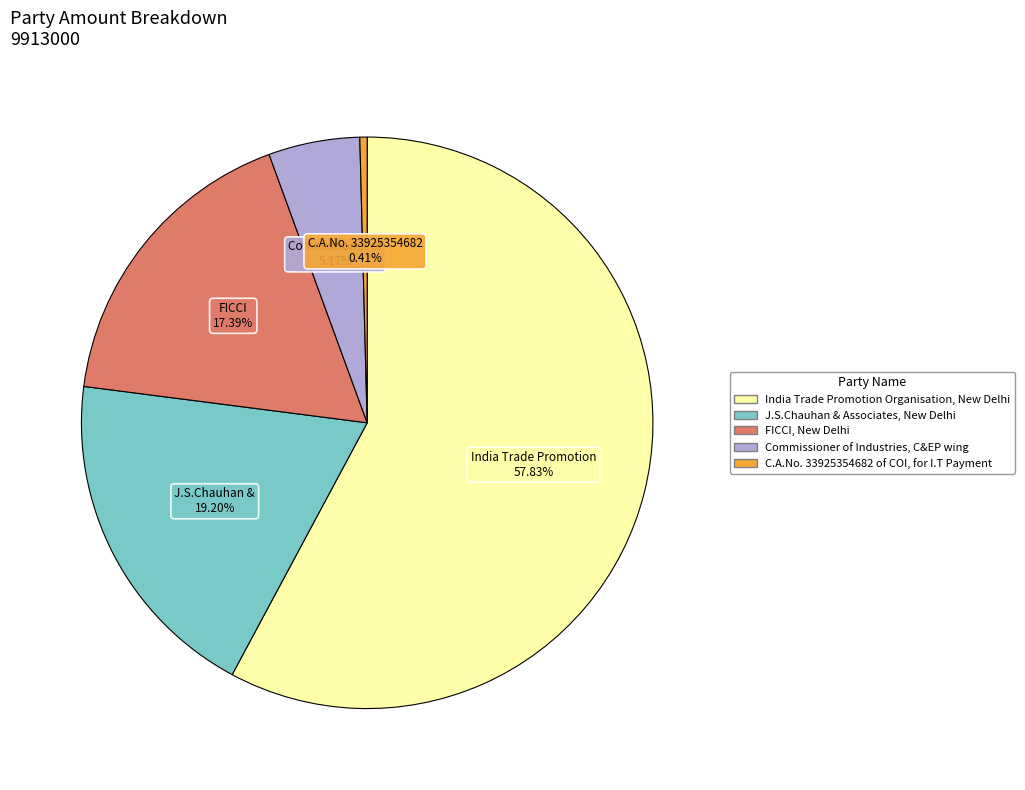

To the nearest percent, what is the average slice percentage?

20%